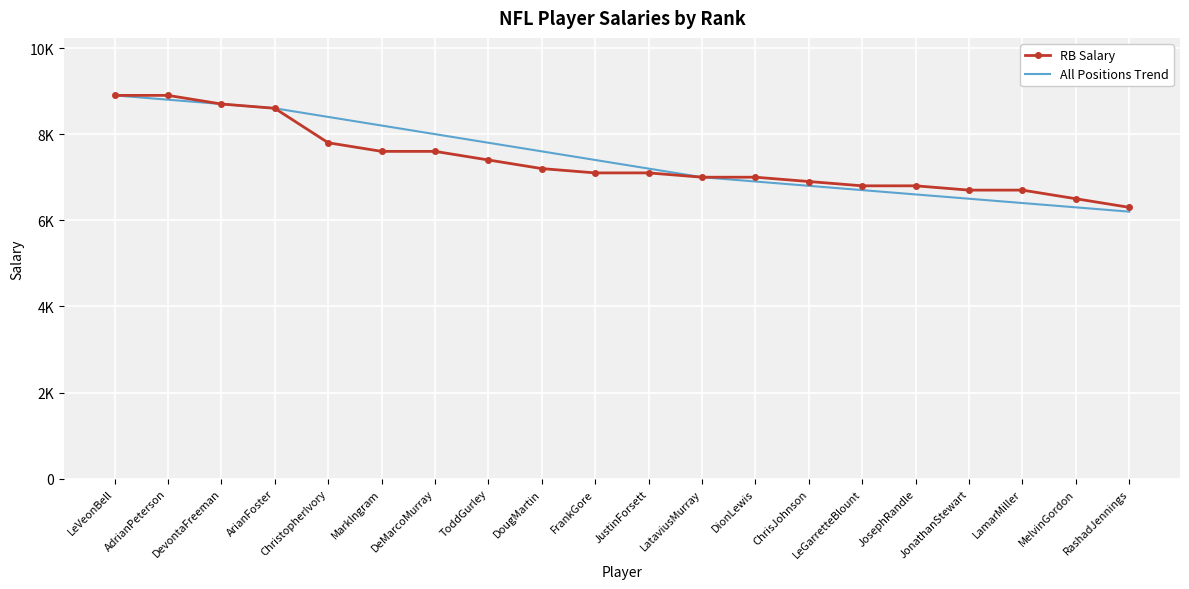

What is the difference between the maximum and minimum values in the RB Salary series?

2600